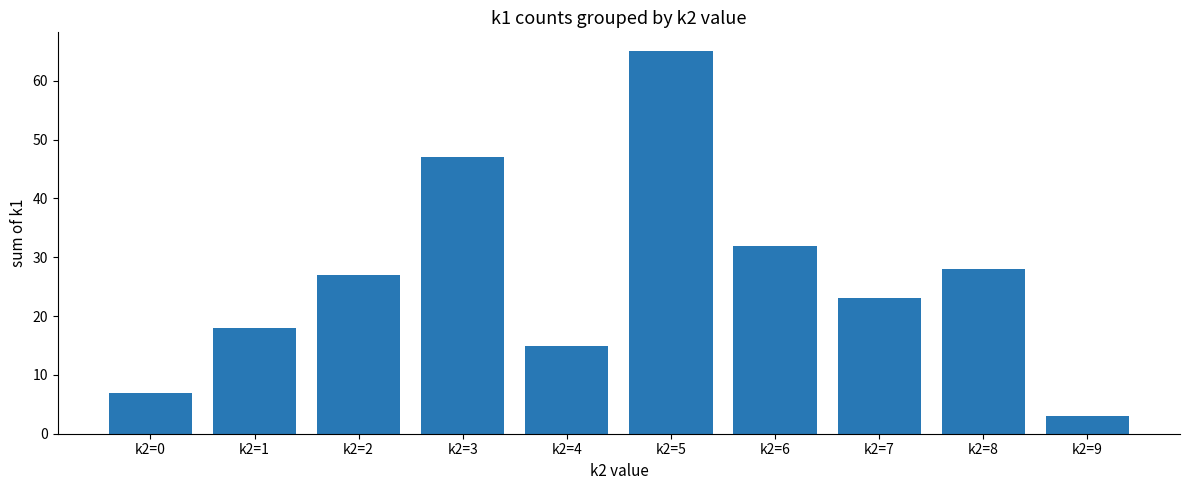

How many bars are there in total?

10